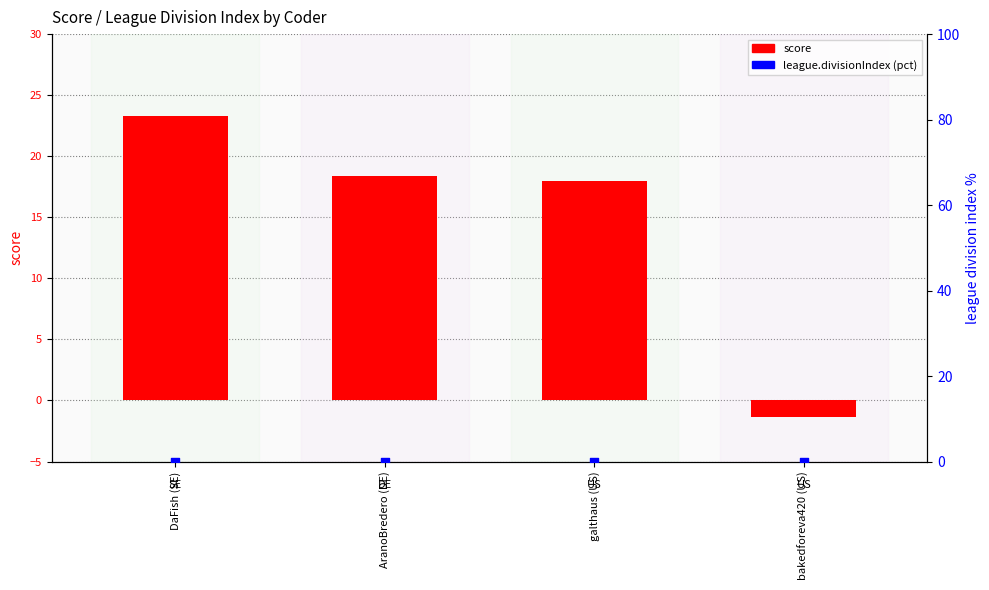

Which series contains the highest Y value?

score